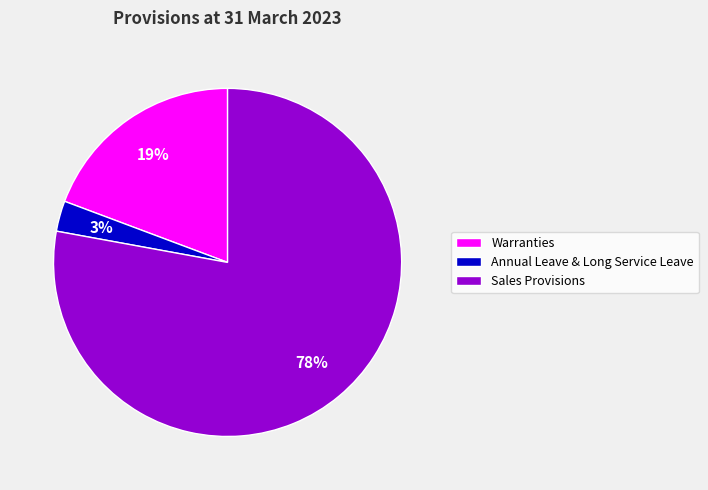

Does any single category account for the majority?

Yes